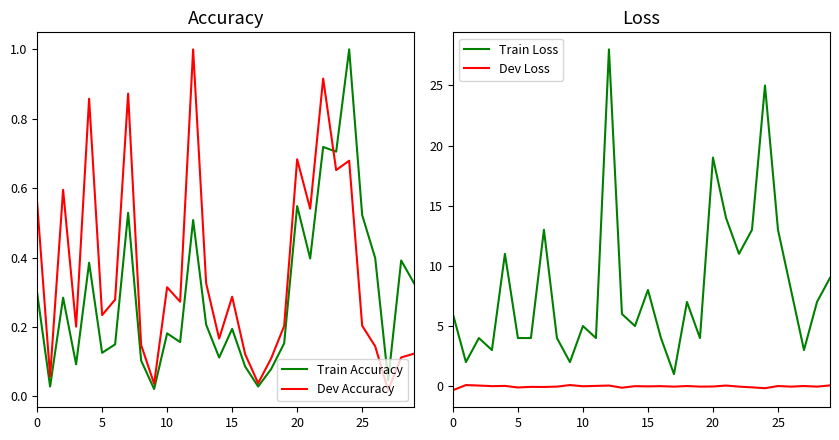

True or false: Dev Loss and Train Loss cross at least once.

False